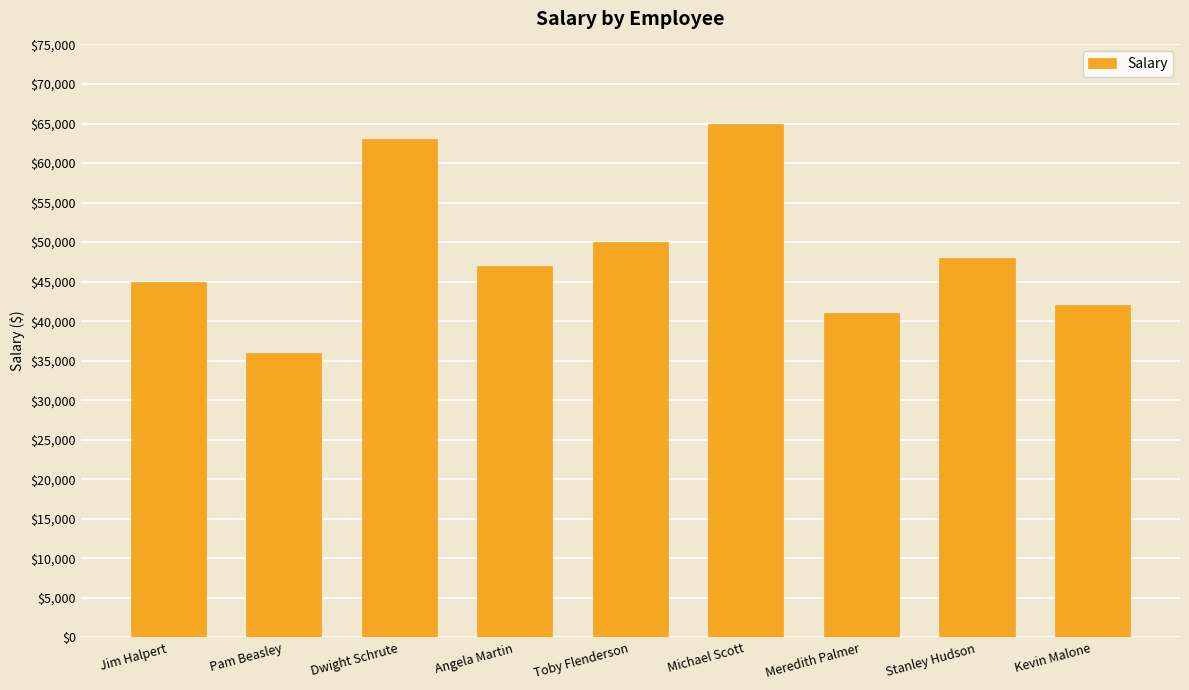

What position from the left is Stanley Hudson?

8